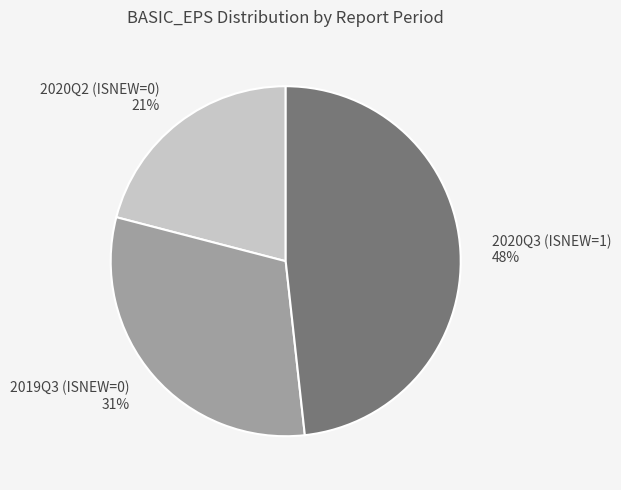

Does 2020Q3 (ISNEW=1) account for over 50% of the chart?

No